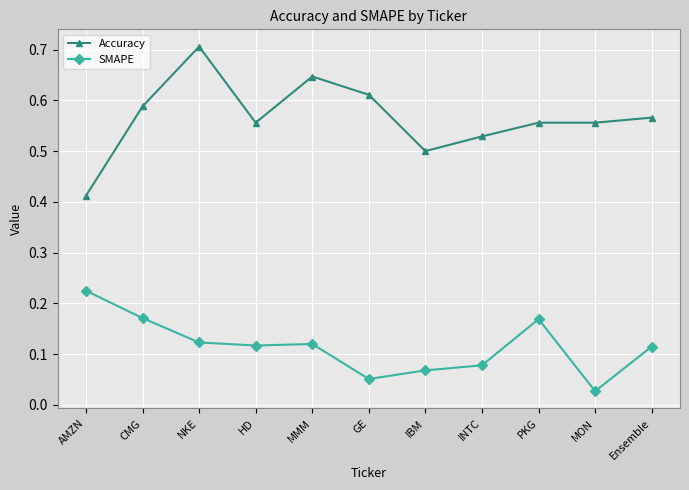

Rank the series by their maximum value, from lowest to highest.

SMAPE, Accuracy